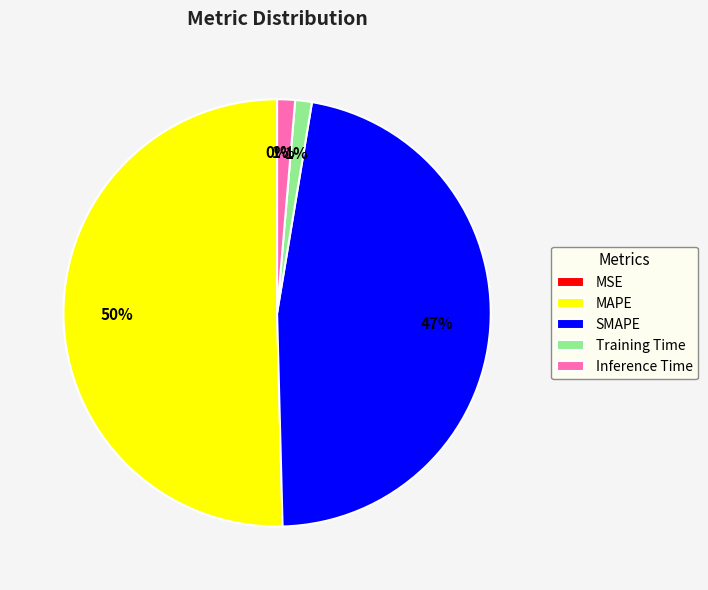

Does Training Time account for over 50% of the chart?

No